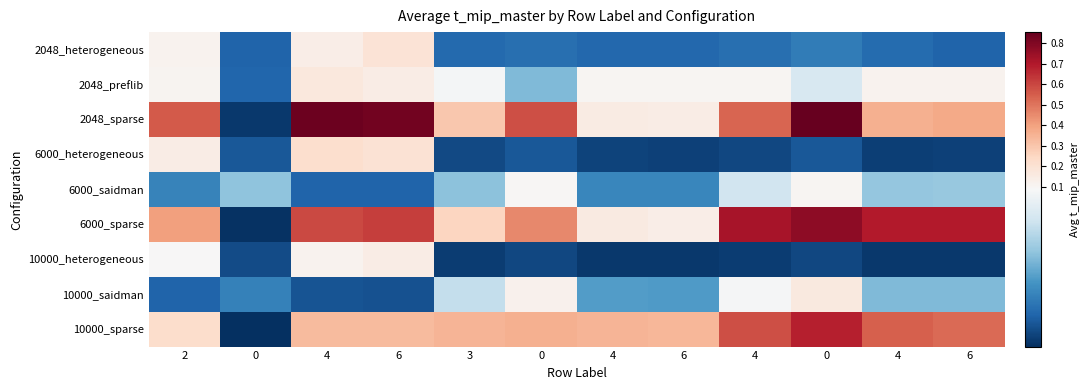

Between 6 and 4, which is larger?

4